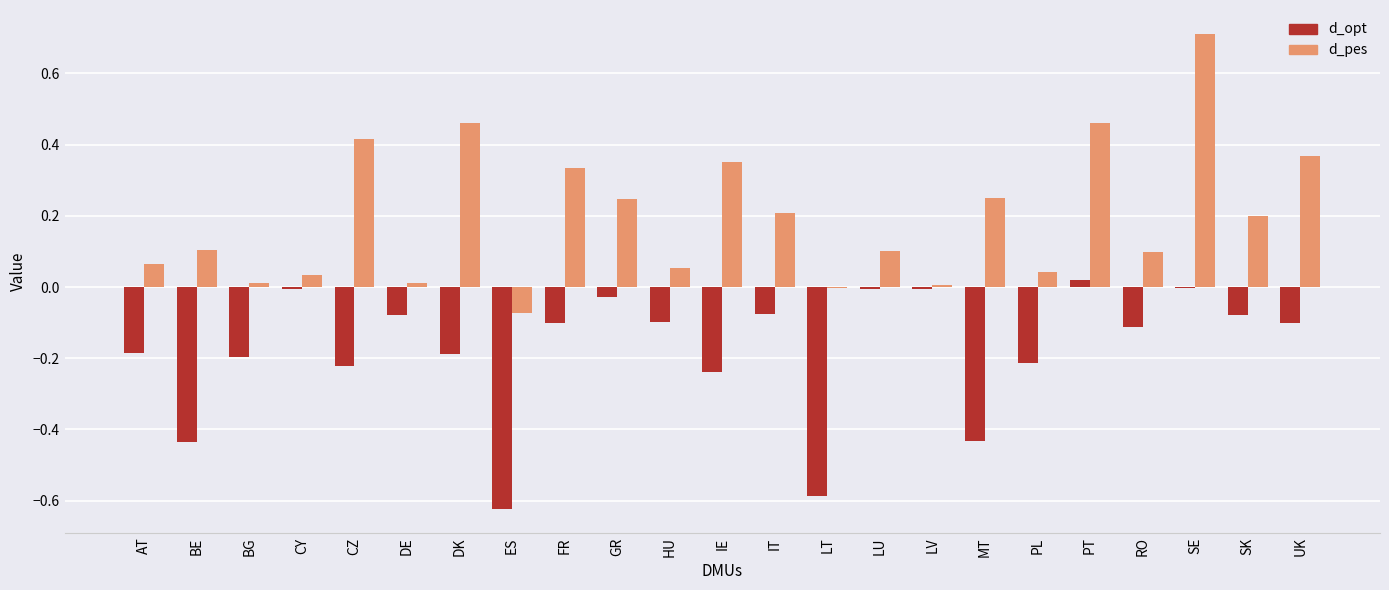

What is the sum of the d_opt values at PL and UK?

-0.3